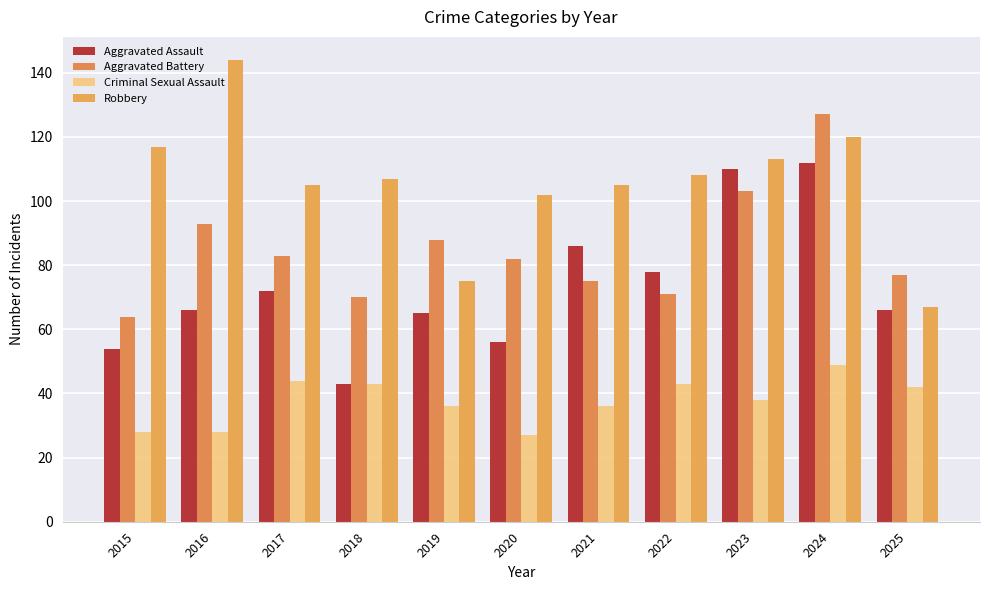

Reading left to right, transcribe all the data shown in this chart.

Aggravated Assault: 54	66	72	43	65	56	86	78	110	112	66
Aggravated Battery: 64	93	83	70	88	82	75	71	103	127	77
Criminal Sexual Assault: 28	28	44	43	36	27	36	43	38	49	42
Robbery: 117	144	105	107	75	102	105	108	113	120	67